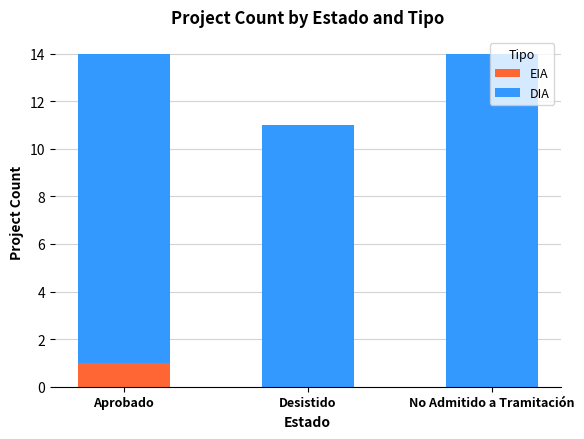

Is it true that EIA equals 0 at Aprobado?

False